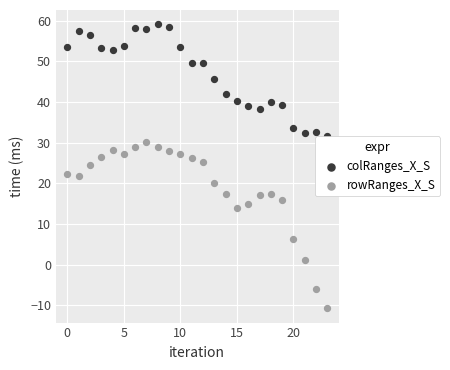

Which series contains the lowest Y value?

rowRanges_X_S